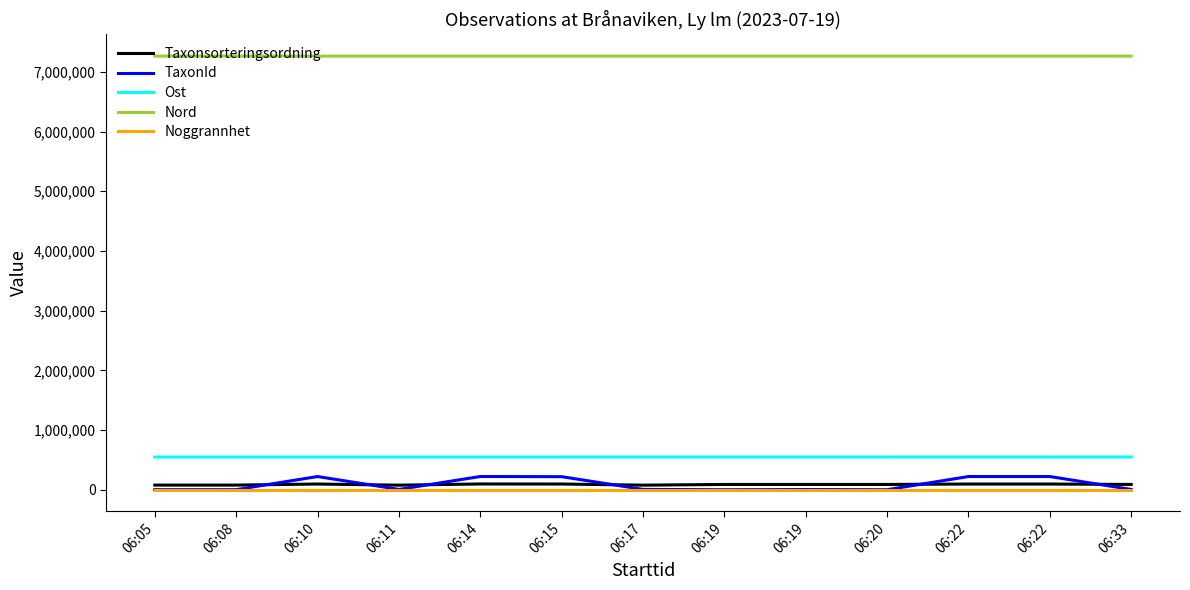

Reading left to right, extract all data points from this chart.

Taxonsorteringsordning: 78579	78579	96368	77515	97322	96350	77515	89401	89793	89405	96368	96368	89423
TaxonId: 2081	2081	221952	6425	222467	219811	6425	1108	4217	1202	221952	221952	5432
Ost: 548652	548717	548737	548752	548788	548801	548832	548876	548839	548873	548893	548893	548973
Nord: 7263755	7263741	7263749	7263745	7263753	7263770	7263785	7263785	7263787	7263785	7263794	7263794	7263636
Noggrannhet: 25	25	25	25	25	25	25	25	25	25	25	25	25